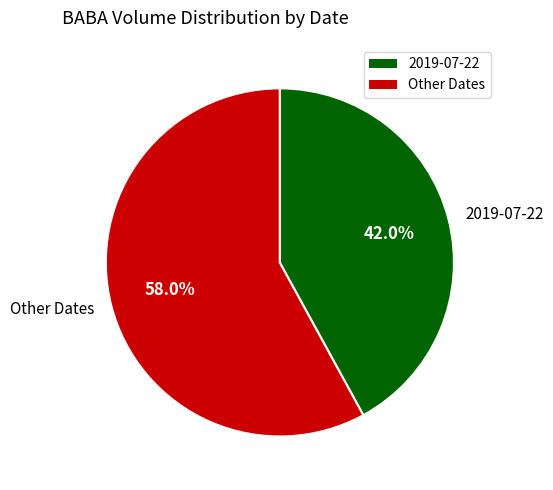

Does any single category account for the majority?

Yes